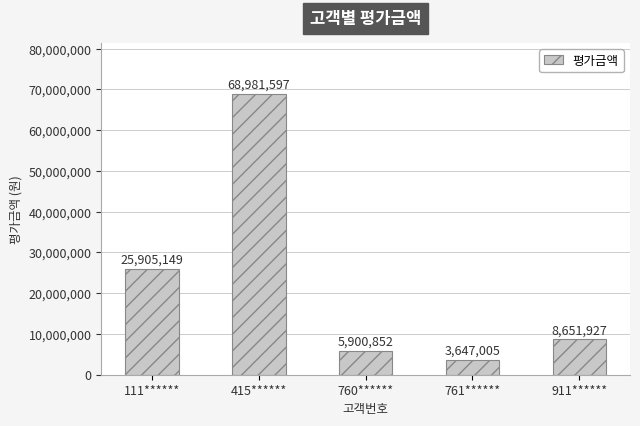

What is the sum of all values?

113086530